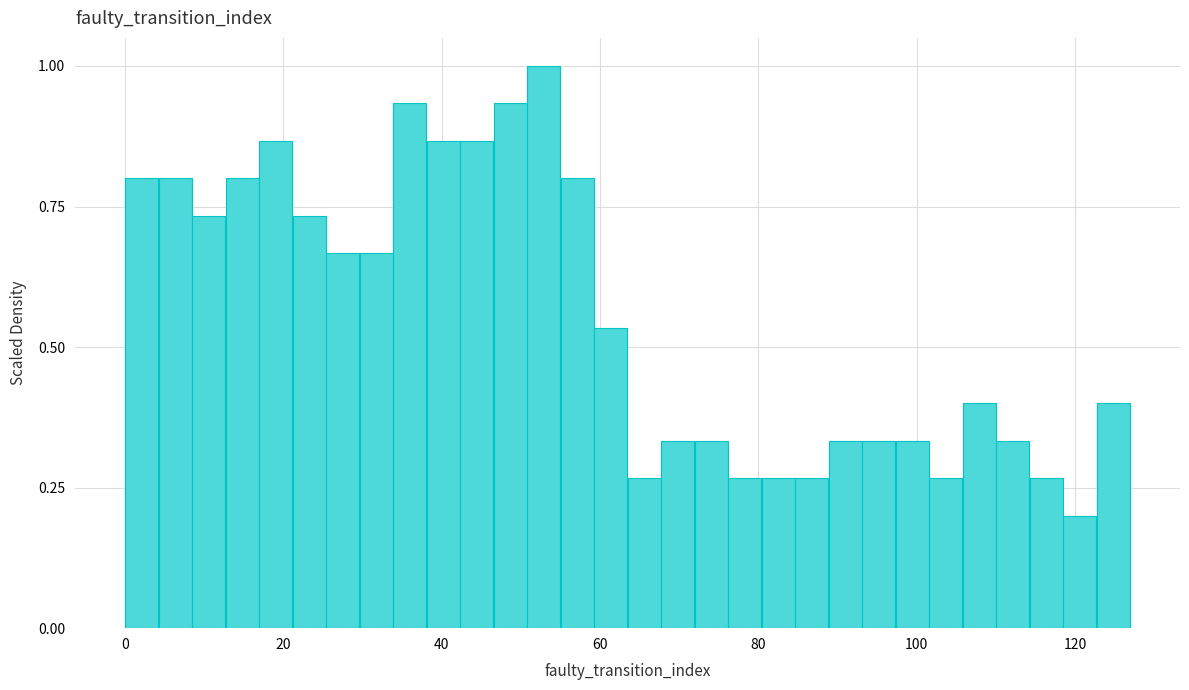

Read against the x-axis, roughly where is the centre of the tallest bar?

52